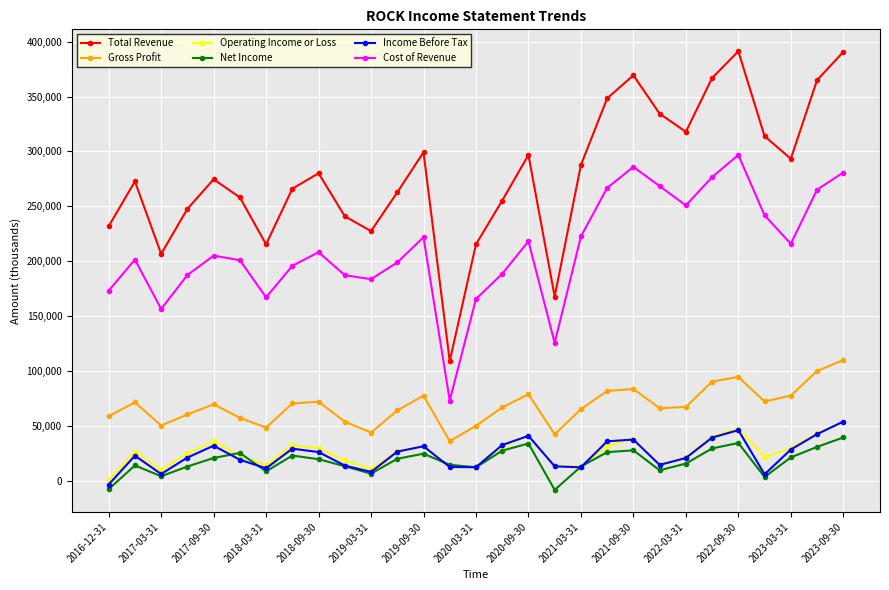

True or false: Income Before Tax has more than 0 points higher than both neighbors.

True